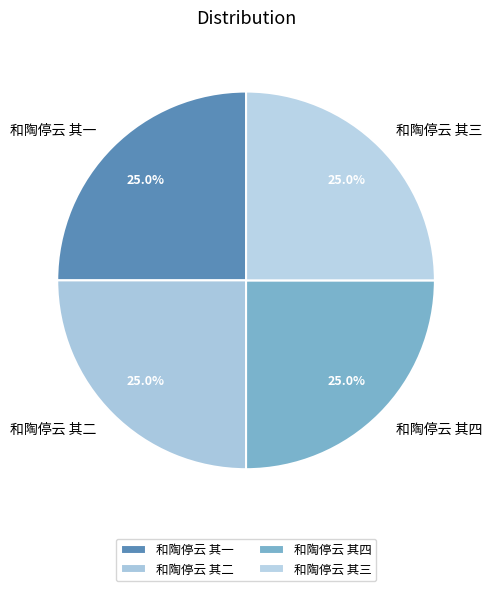

What percentage is NOT represented by 和陶停云 其四?

75.0%